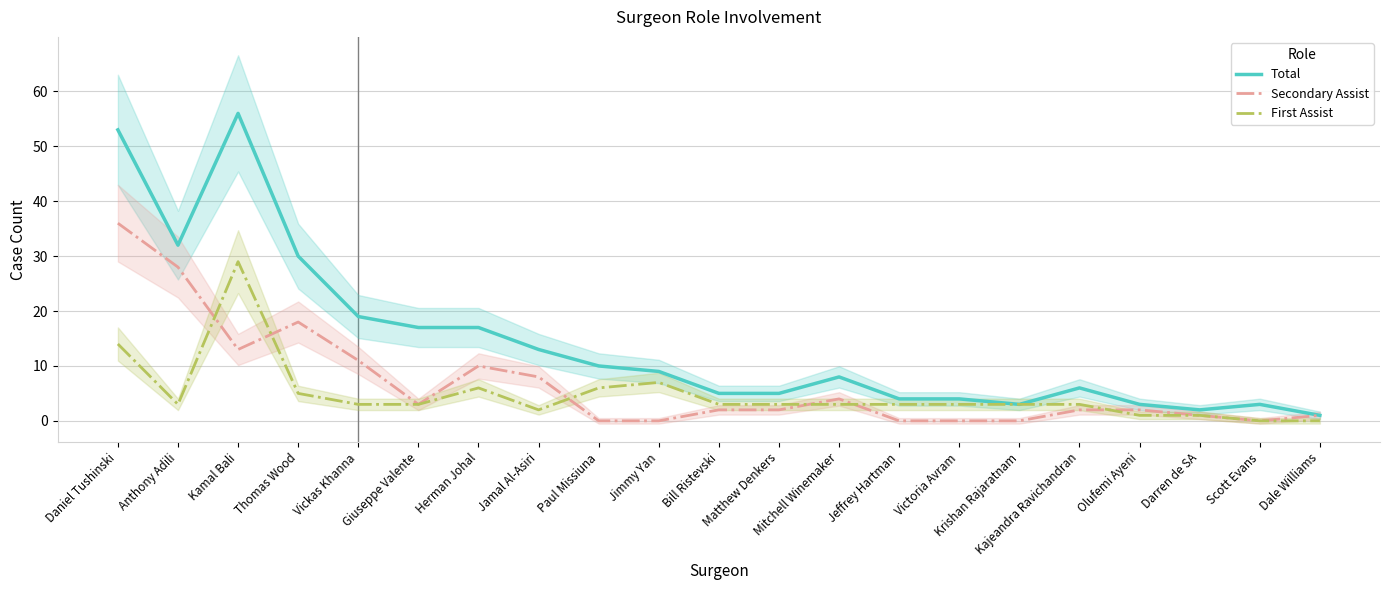

Which category has the highest value across all series?

Kamal Bali